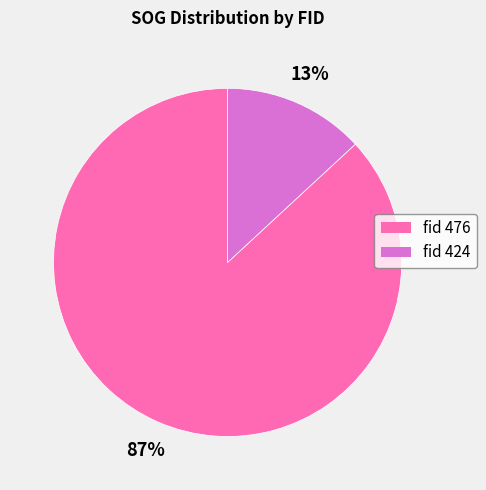

How many slices are in this pie chart?

2